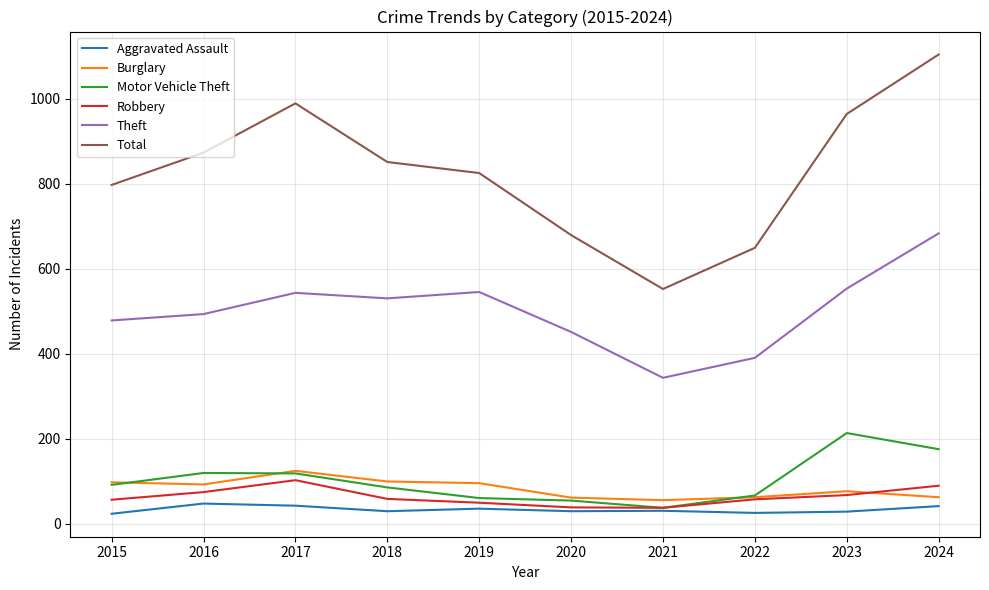

What is the total value across all series at 2024?

2154